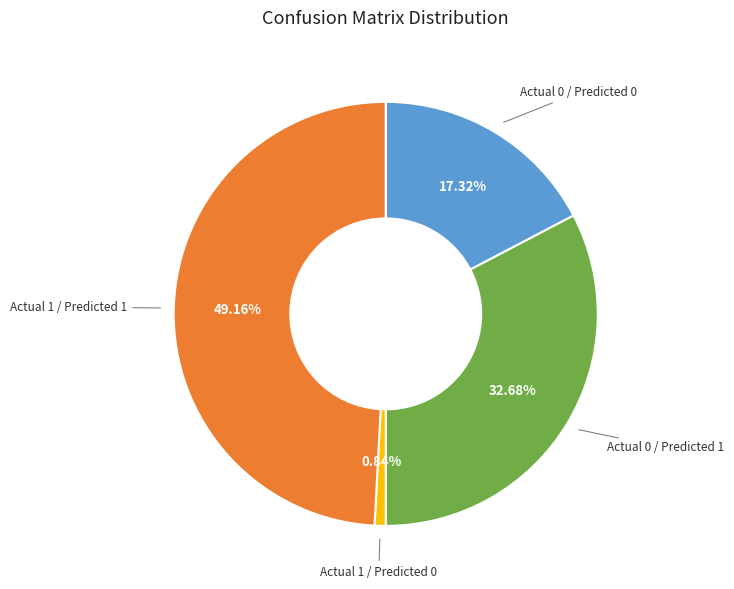

To the nearest percent, what is the difference between the largest and smallest slice percentages?

48%